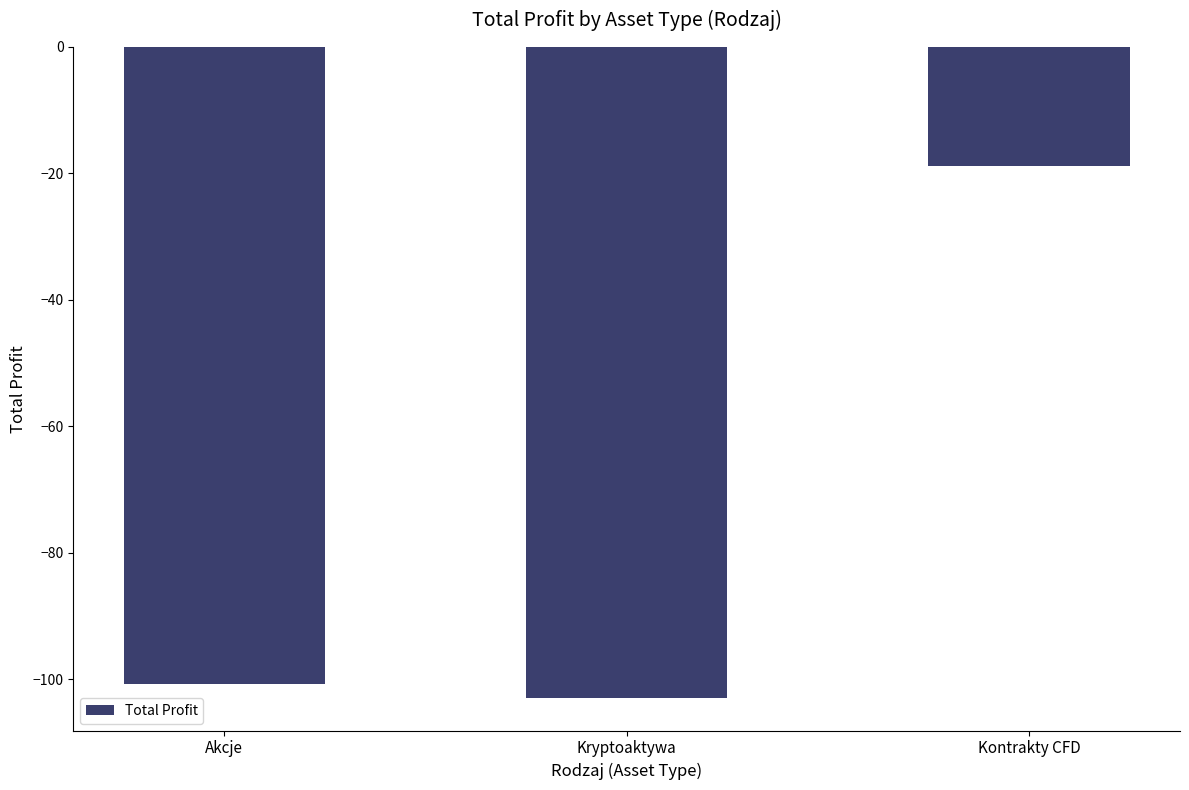

The value at Kontrakty CFD is -18.9. True or false?

True